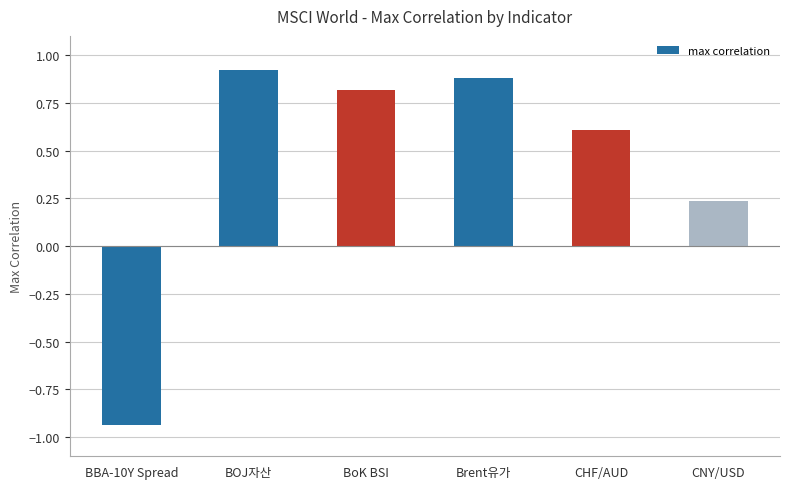

At which label does the data first exceed 0?

BOJ자산